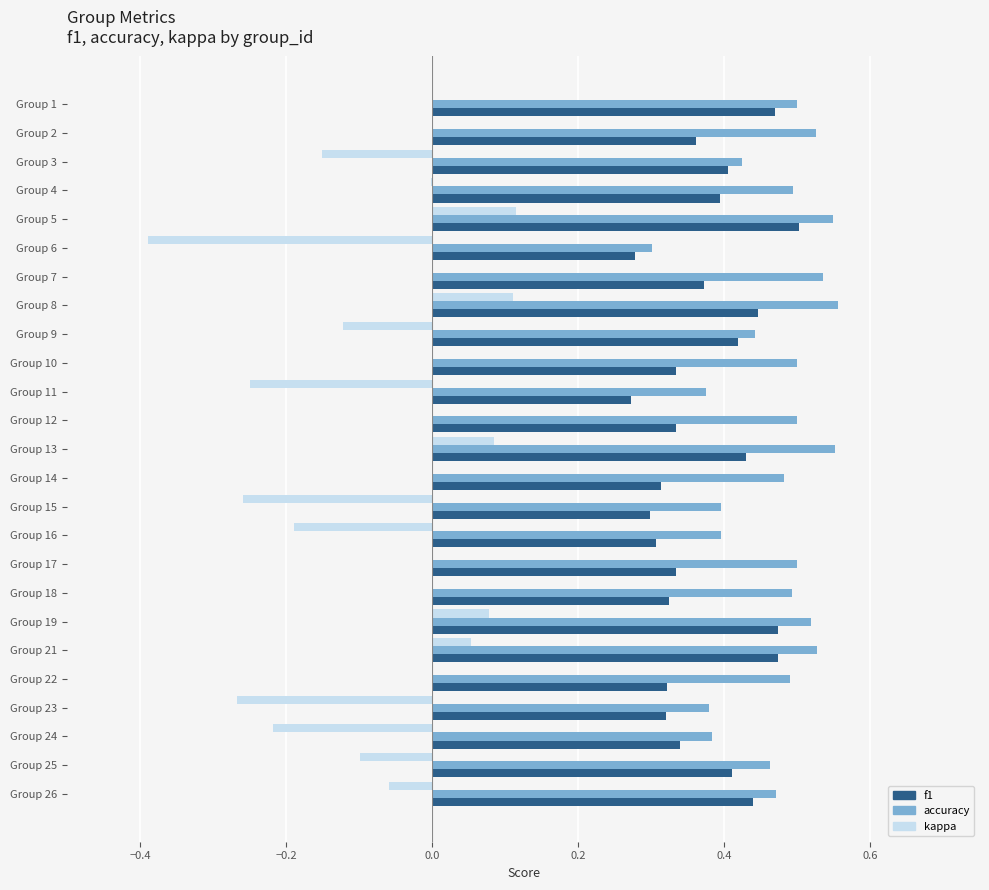

Is the value of f1 at Group 10 greater than the value of kappa at Group 16?

Yes